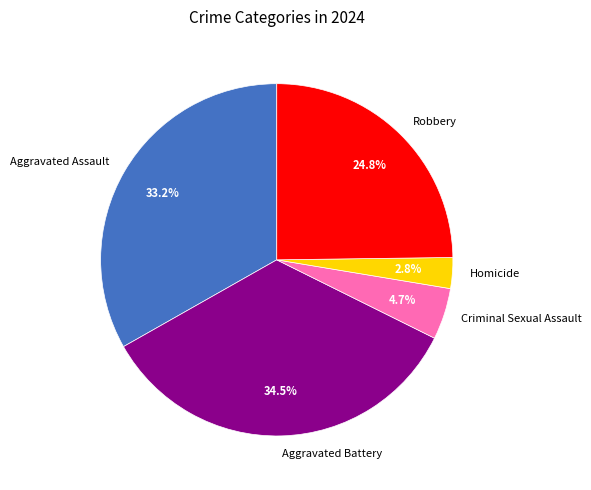

Rank the categories by value from highest to lowest.

Aggravated Battery, Aggravated Assault, Robbery, Criminal Sexual Assault, Homicide